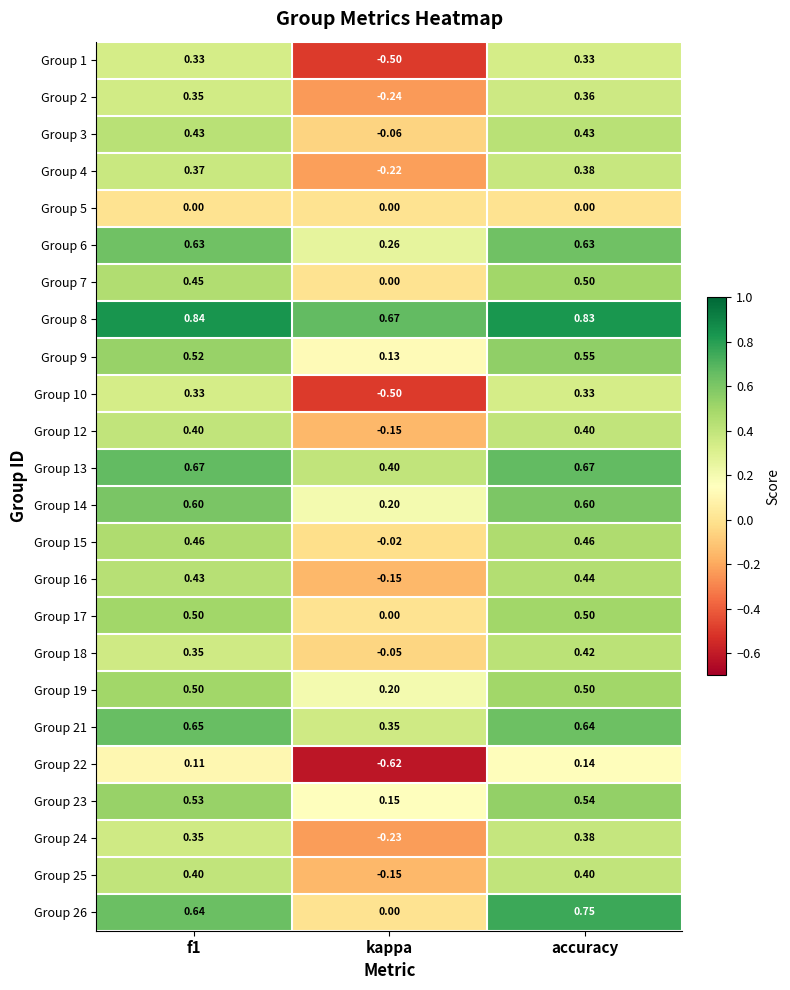

At which category is the sum across all series the highest?

accuracy